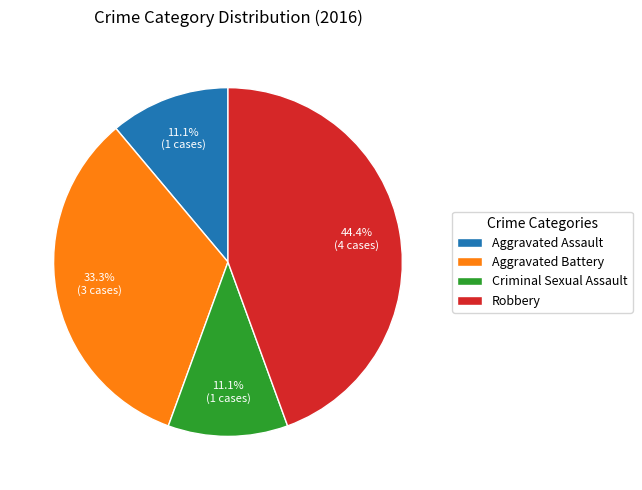

How many slices are in this pie chart?

4